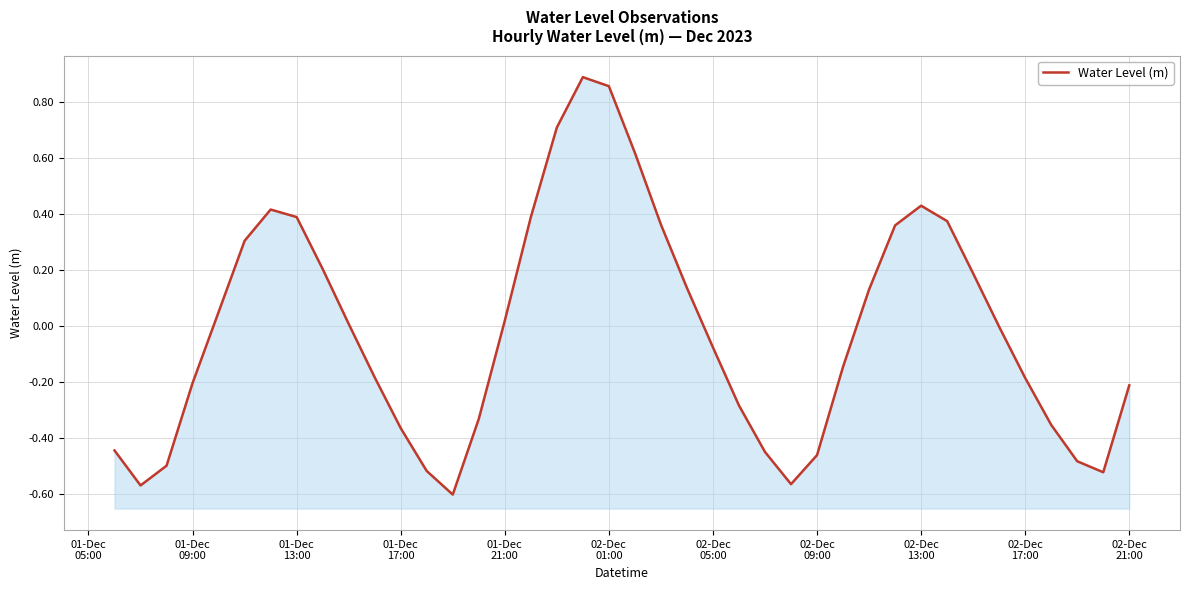

How many data points are above 0?

19